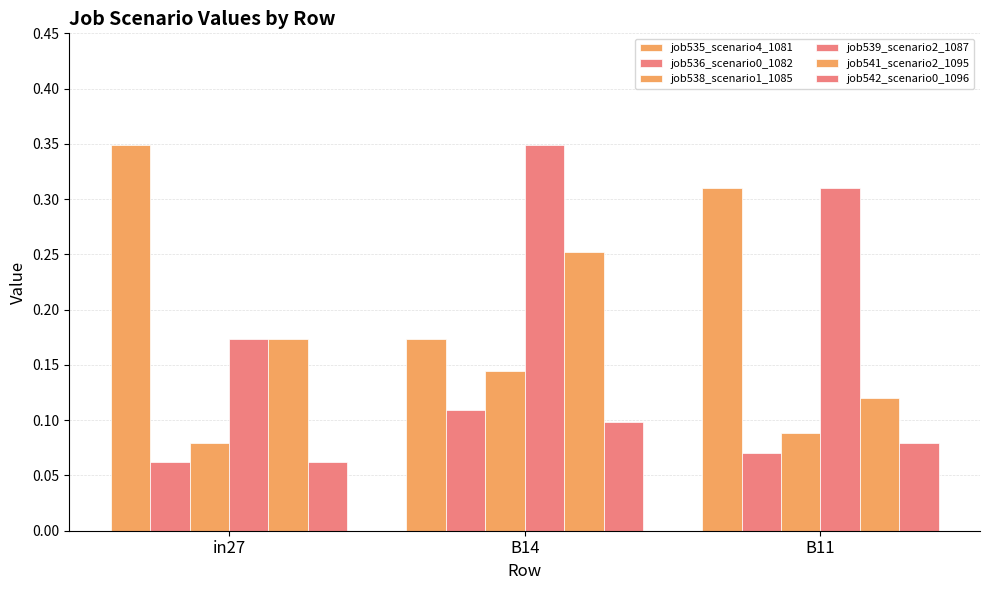

How many bars are there in each group?

6